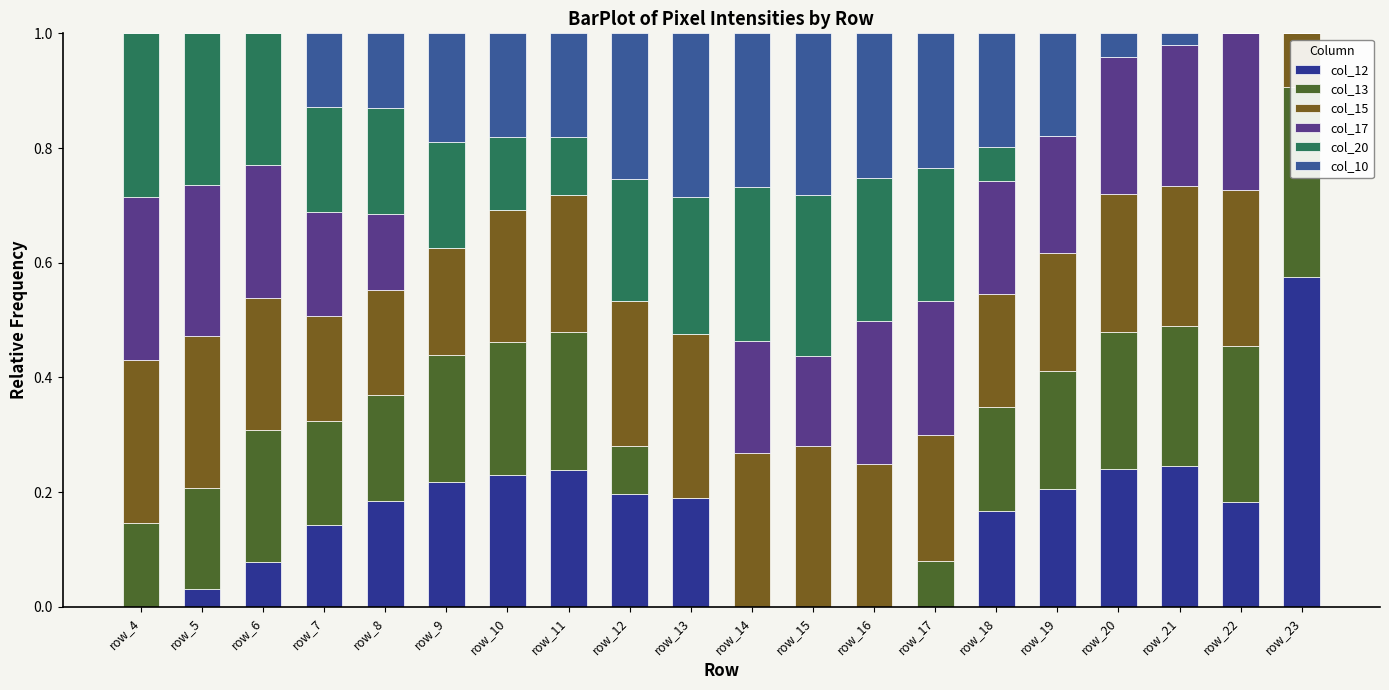

Is the value of col_17 at row_12 greater than the value of col_12 at row_17?

No